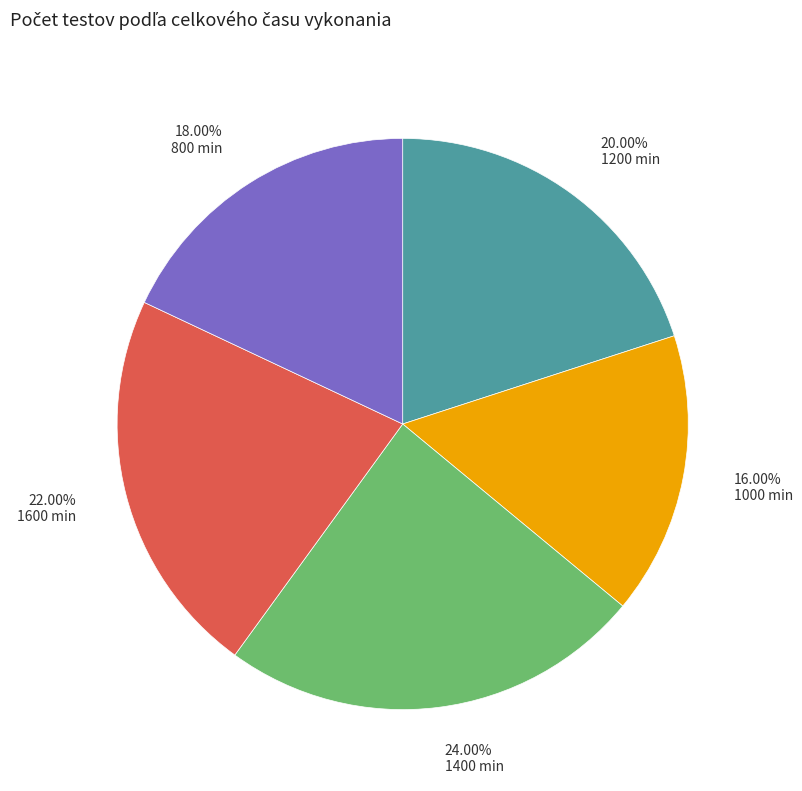

Is the sum of 1400 min and 1200 min greater than half?

No